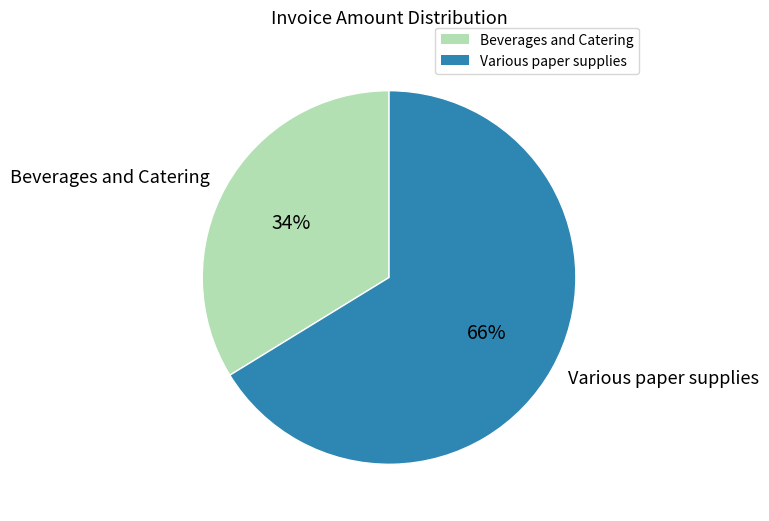

What is the largest slice in the pie chart?

Various paper supplies